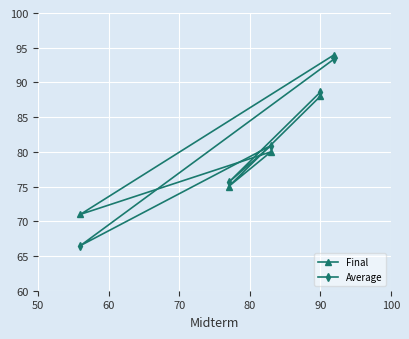

Which series has the largest range (max minus min)?

Average